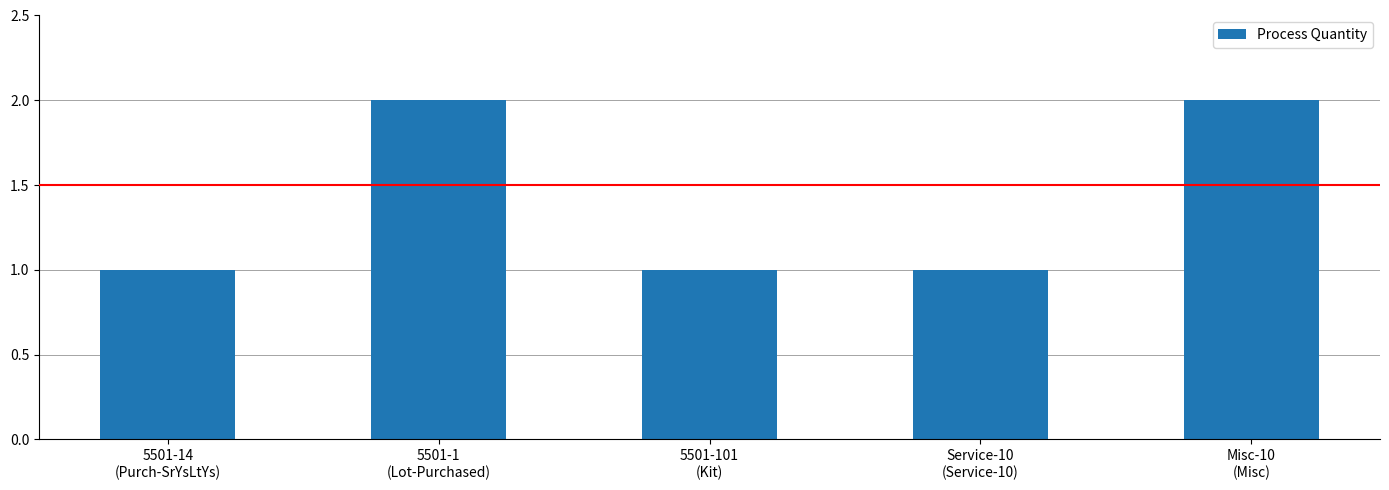

What is the value of the 5th bar from the left?

2